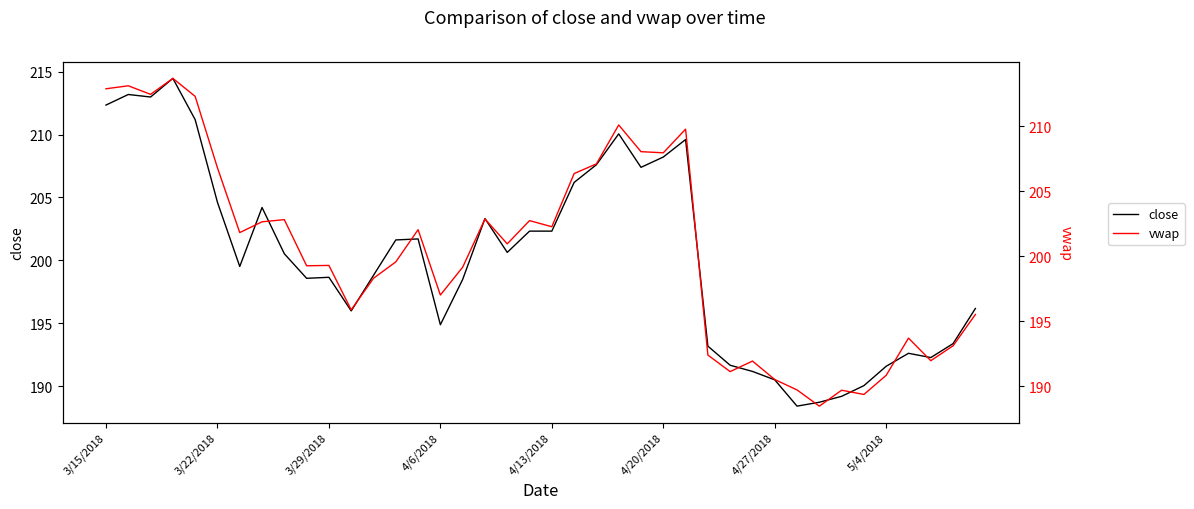

What position from the right is 8?

32